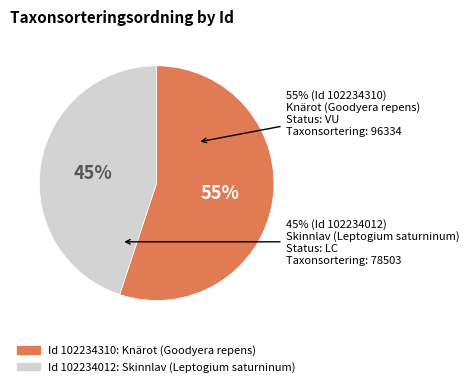

What percentage is NOT represented by 102234012?

55.1%